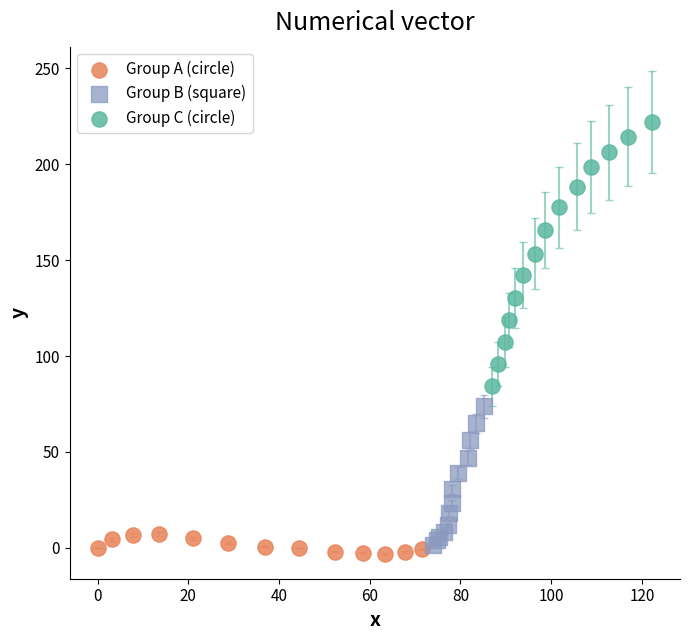

Which series reaches the maximum Y coordinate?

Group C (circle)